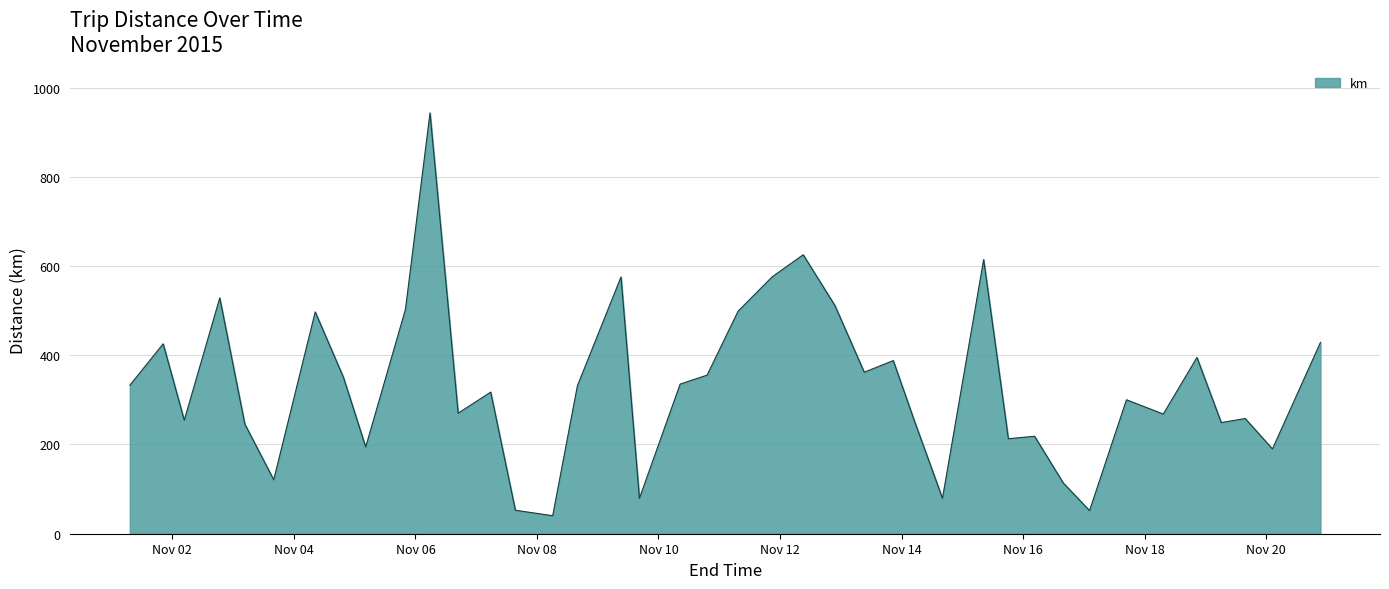

What is the smallest value displayed?

40.4